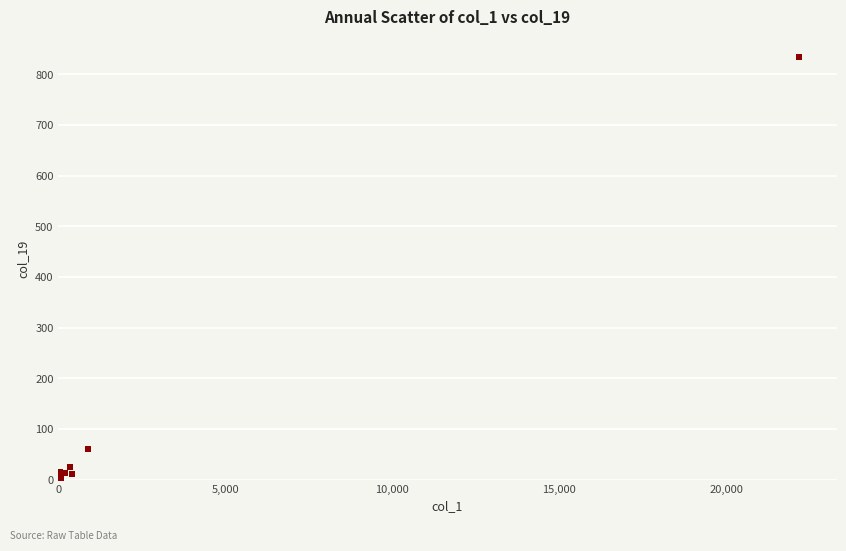

What Y value in the scatter plot is closest to 416?

60